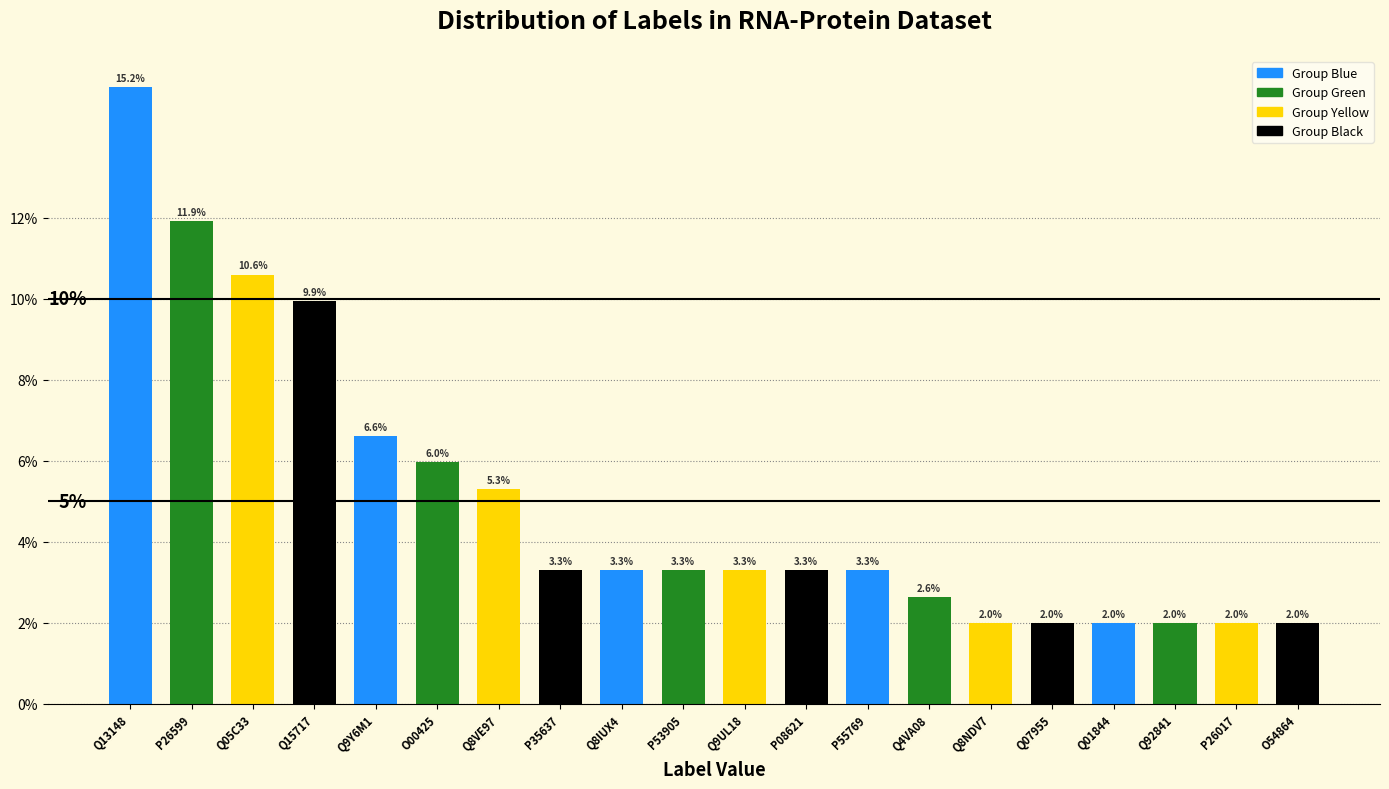

Reading left to right, extract all data points from this chart.

Q13148=15.2	P26599=11.9	Q05C33=10.6	Q15717=9.9	Q9Y6M1=6.6	O00425=6.0	Q8VE97=5.3	P35637=3.3	Q8IUX4=3.3	P53905=3.3	Q9UL18=3.3	P08621=3.3	P55769=3.3	Q4VA08=2.6	Q8NDV7=2.0	Q07955=2.0	Q01844=2.0	Q92841=2.0	P26017=2.0	O54864=2.0